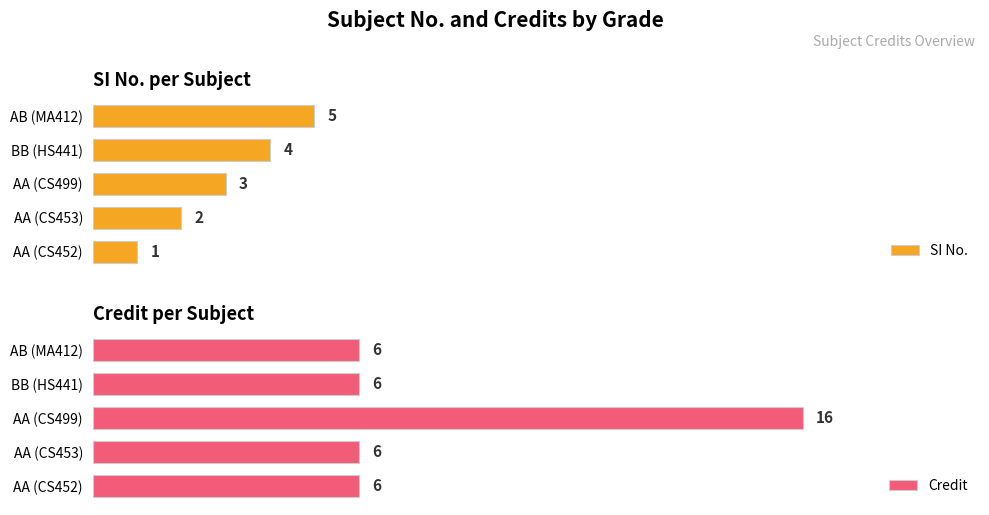

What are all the series names shown in the legend?

SI No., Credit